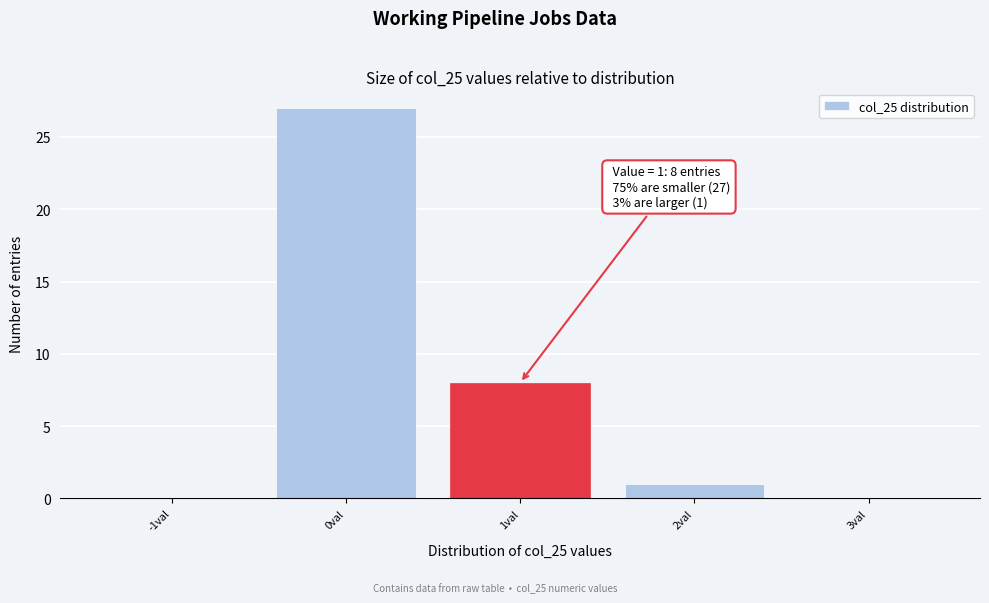

Over which range of the x-axis is the bar tallest?

-0.5 to 0.5